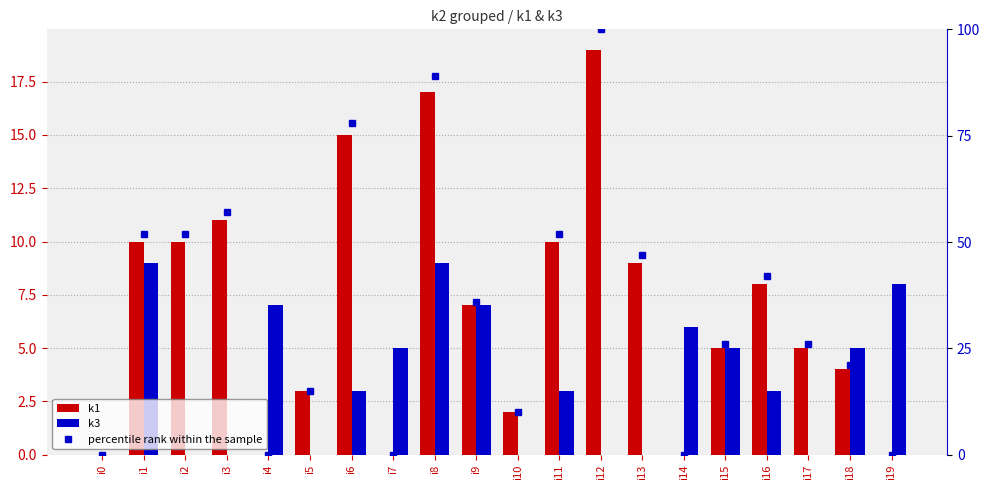

What is the approximate value of k3 at i4?

7